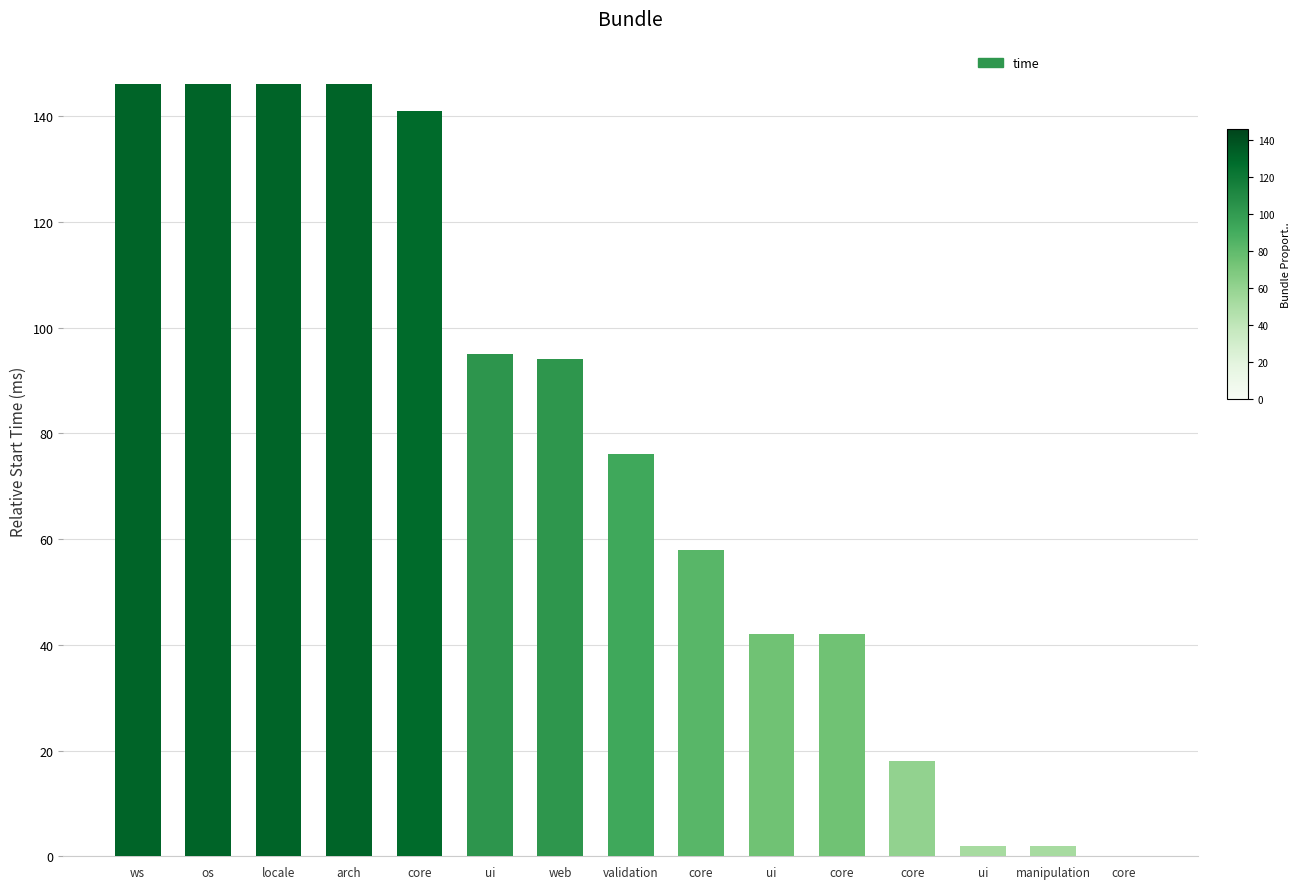

True or false: the data shows 119 at validation.

False